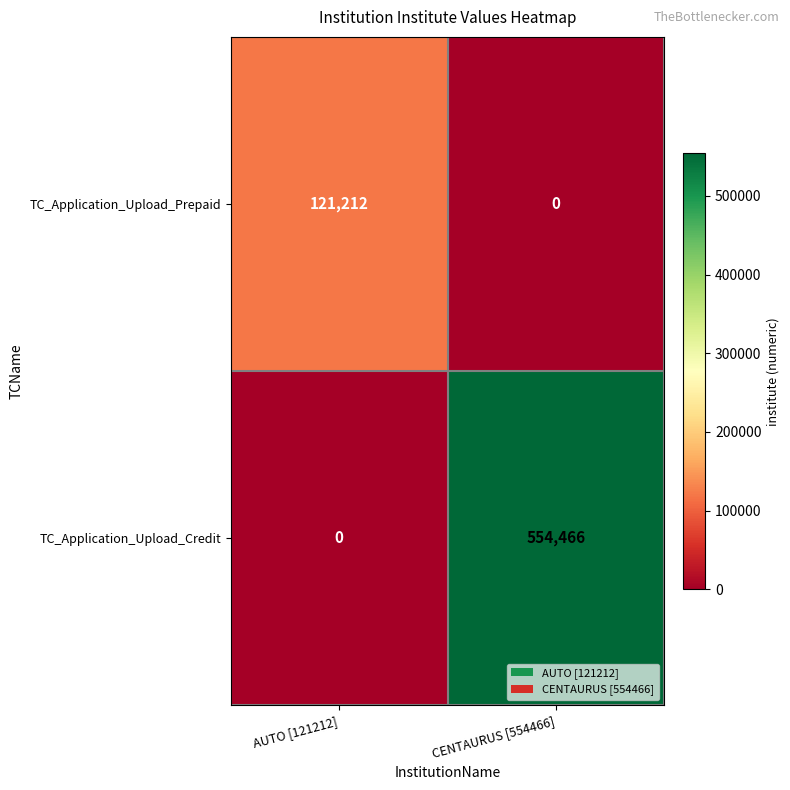

Reading left to right, transcribe all the data shown in this chart.

TC_Application_Upload_Prepaid: AUTO [121212]=121212	CENTAURUS [554466]=0
TC_Application_Upload_Credit: AUTO [121212]=0	CENTAURUS [554466]=554466